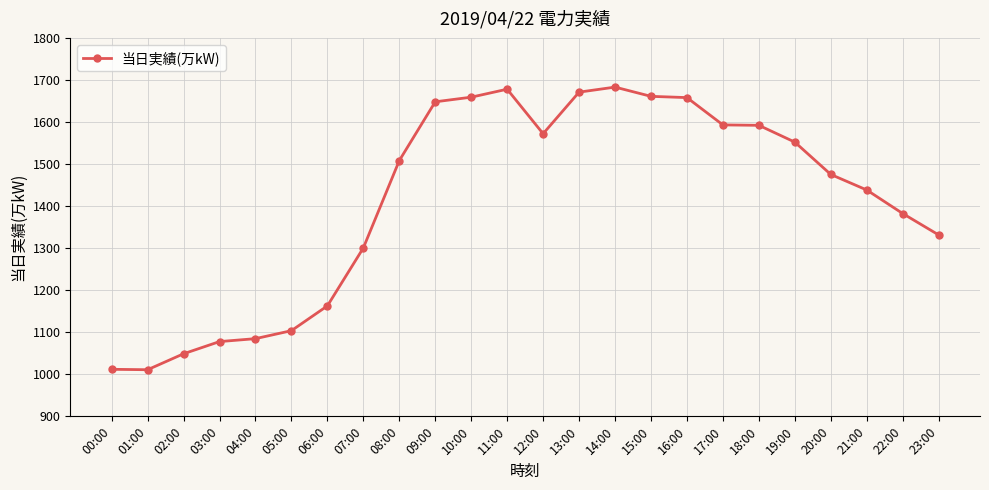

At which label is the value closest to 1347?

23:00